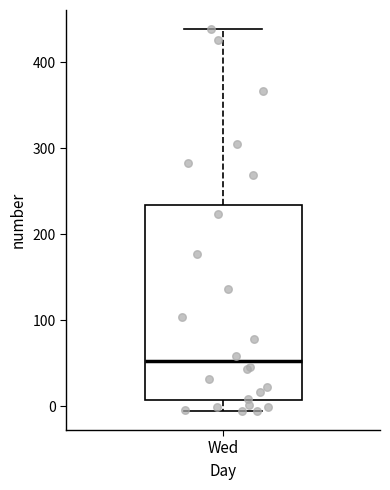

Transcribe this box plot: give where the median line is, the range the box spans, and where the two whiskers end, as read against the y-axis. The values are not printed on the chart, so give them approximately, as read against the axis.

median 50, box 10 to 230, whiskers -10 to 440